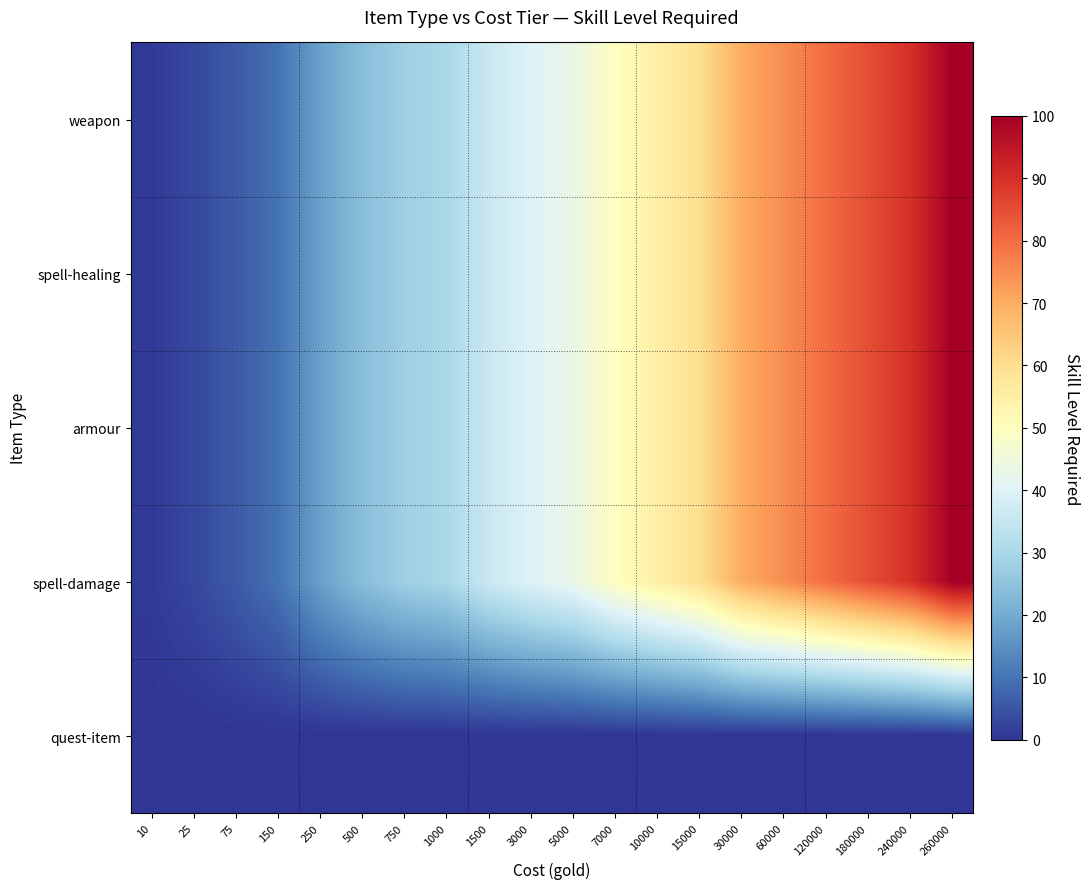

Which series has the largest total across all categories?

weapon